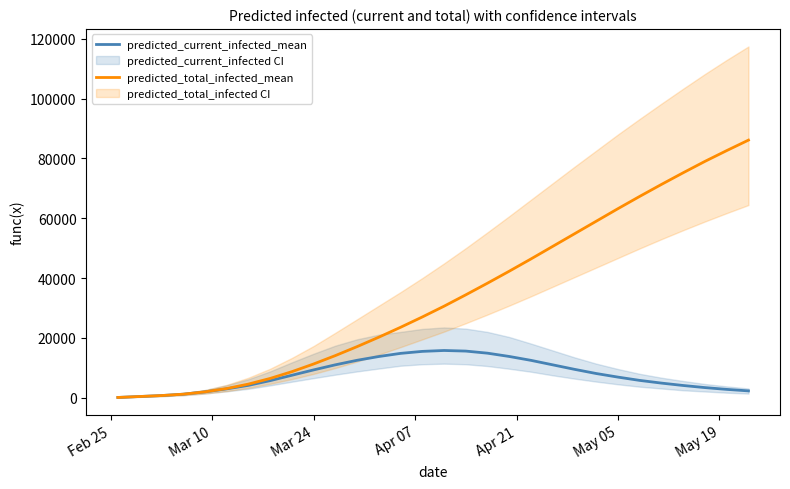

What is the highest value of the predicted_total_infected_mean series?

86100